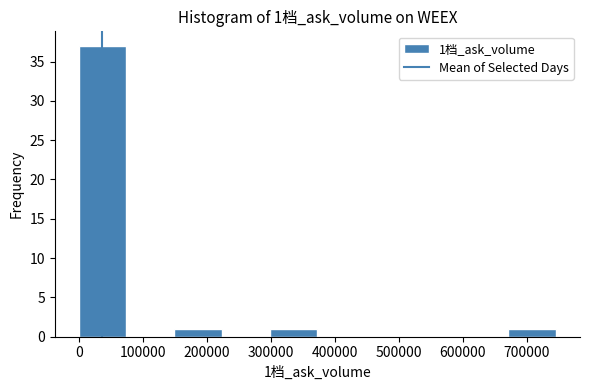

Over which range of the x-axis is the bar tallest?

0 to 70000